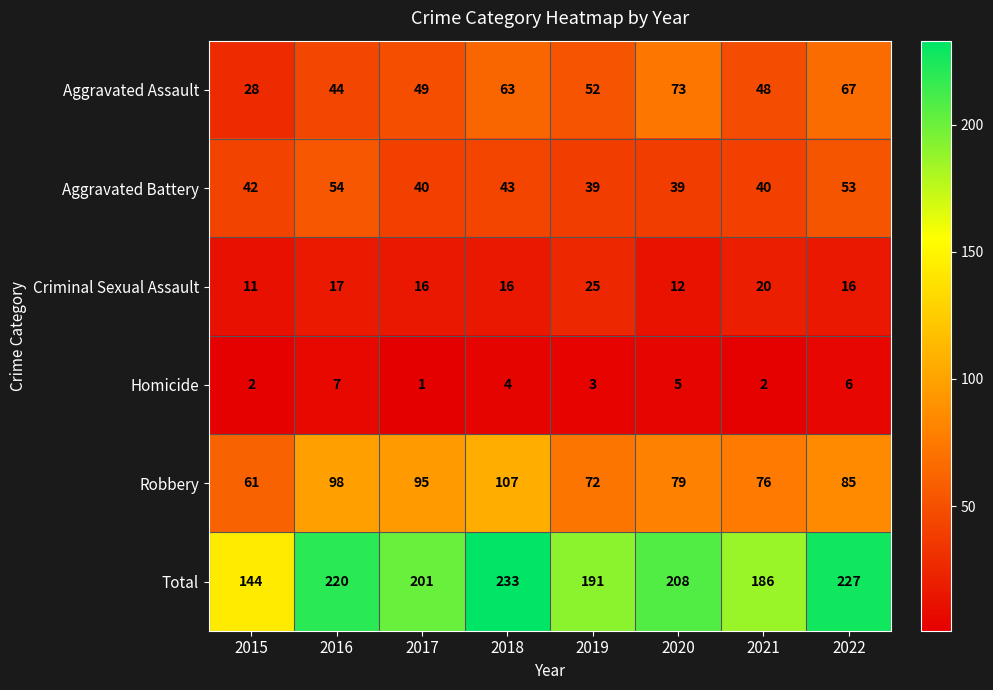

What is the sum of the Homicide values at 2017 and 2016?

8